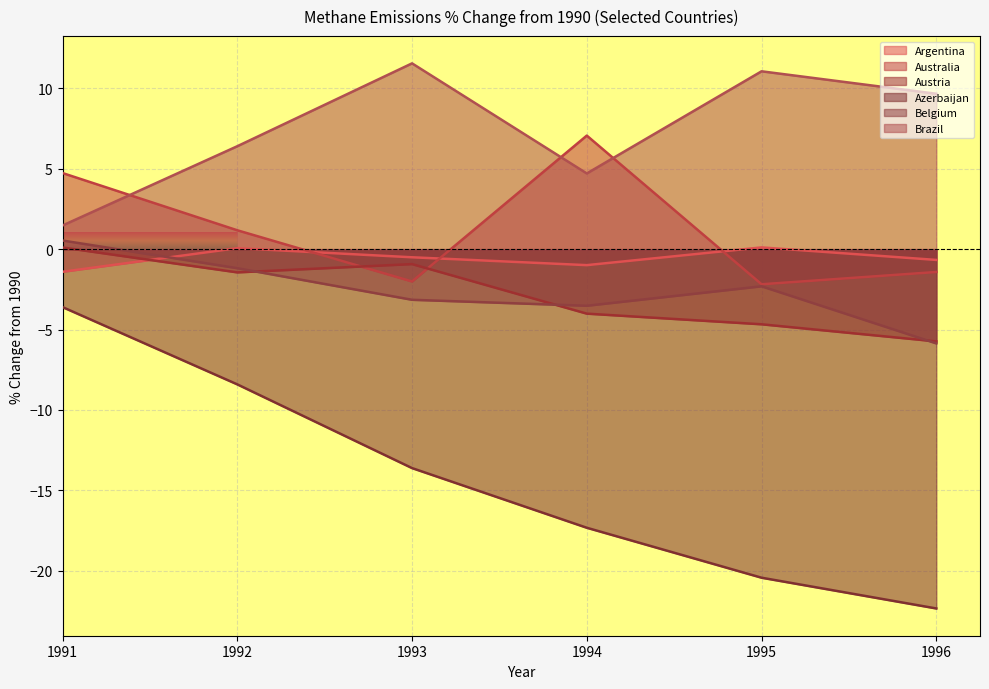

What is the difference between the Brazil values at 1996 and 1994?

5.0